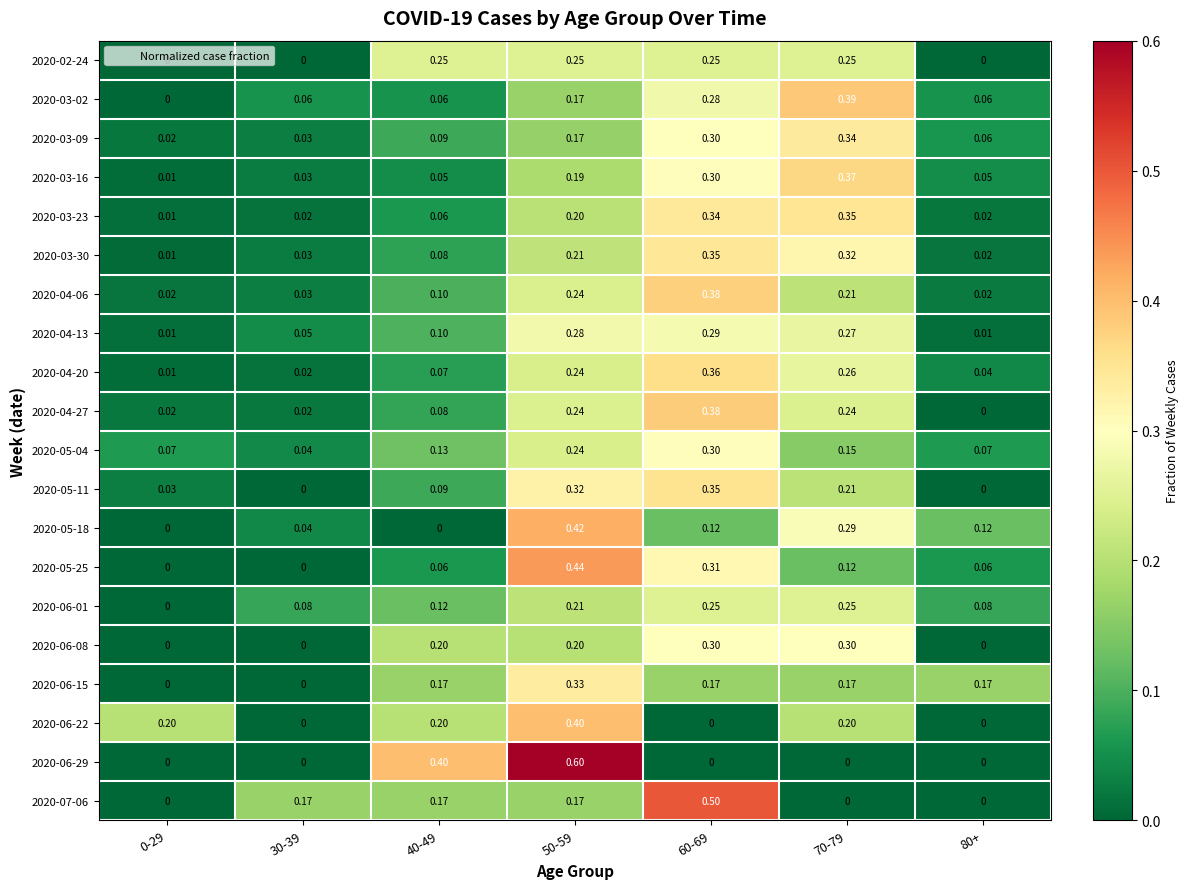

Is the value of 2020-04-20 at 30-39 greater than the value of 2020-06-01 at 80+?

No